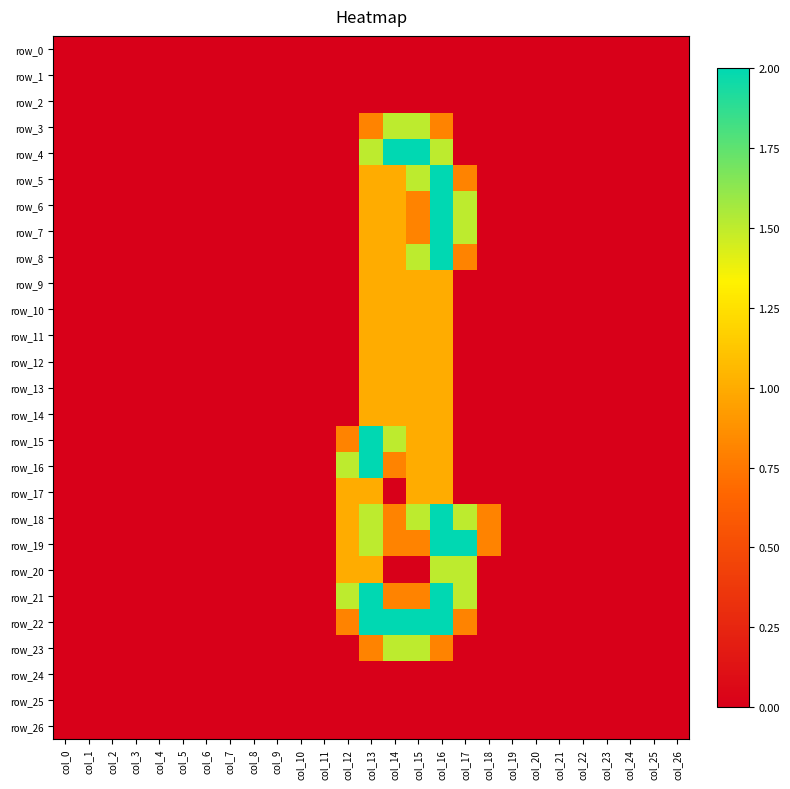

Which series has the largest total across all categories?

row_22